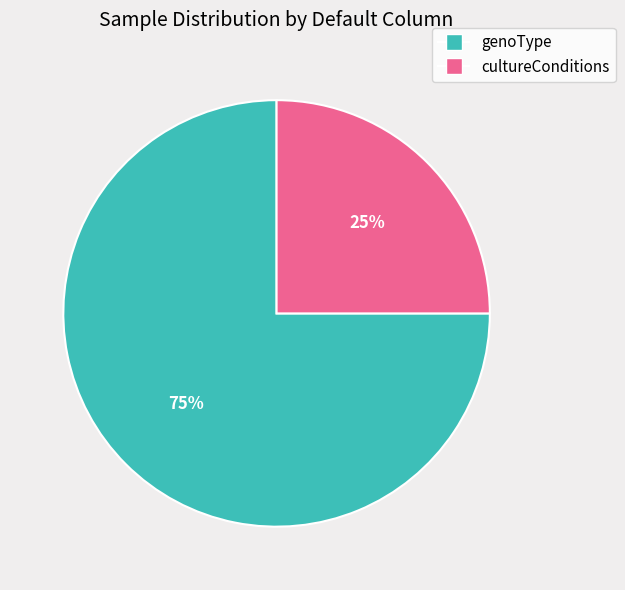

Which has a higher value, genoType or cultureConditions?

genoType